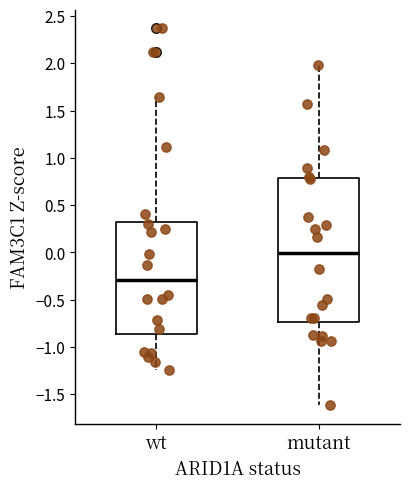

Reading left to right, read every box against the y-axis: the position of its median line, the range the box covers, and the ends of its whiskers. The values are not printed on the chart, so give them approximately, as read against the axis.

wt: median -0.30, box -0.85 to 0.30, whiskers -1.25 to 1.65
mutant: median 0.00, box -0.75 to 0.80, whiskers -1.60 to 2.00